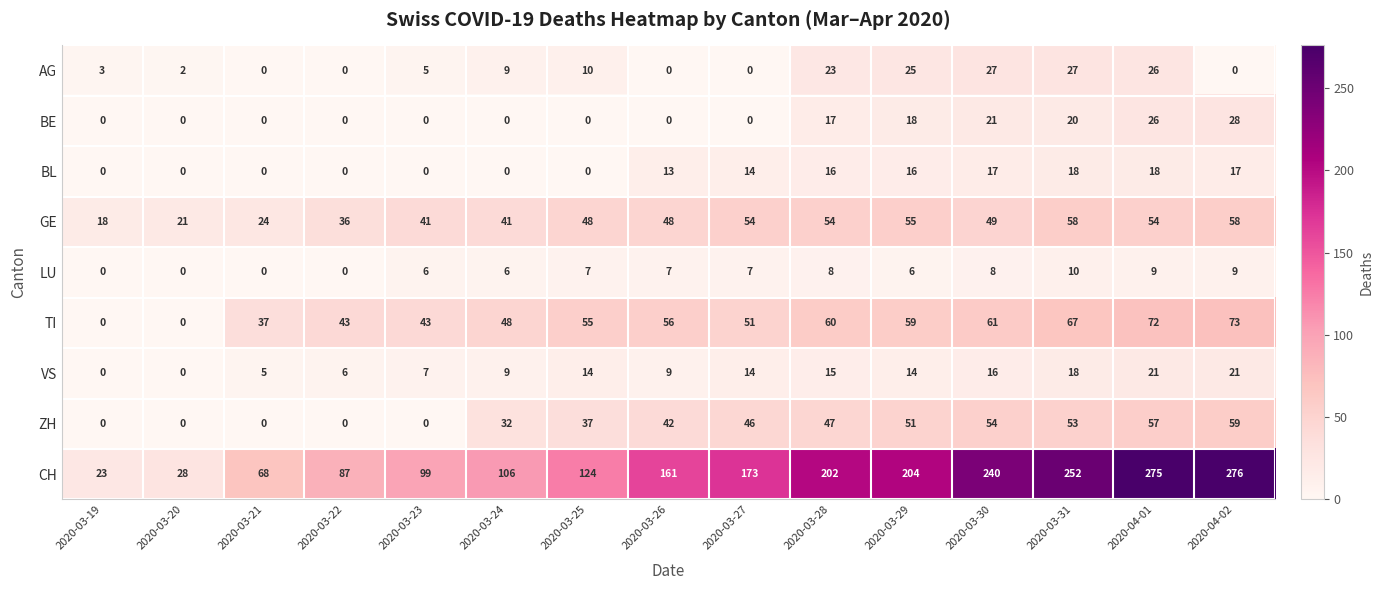

Rank the series by their maximum value, from highest to lowest.

CH, TI, ZH, GE, BE, AG, VS, BL, LU